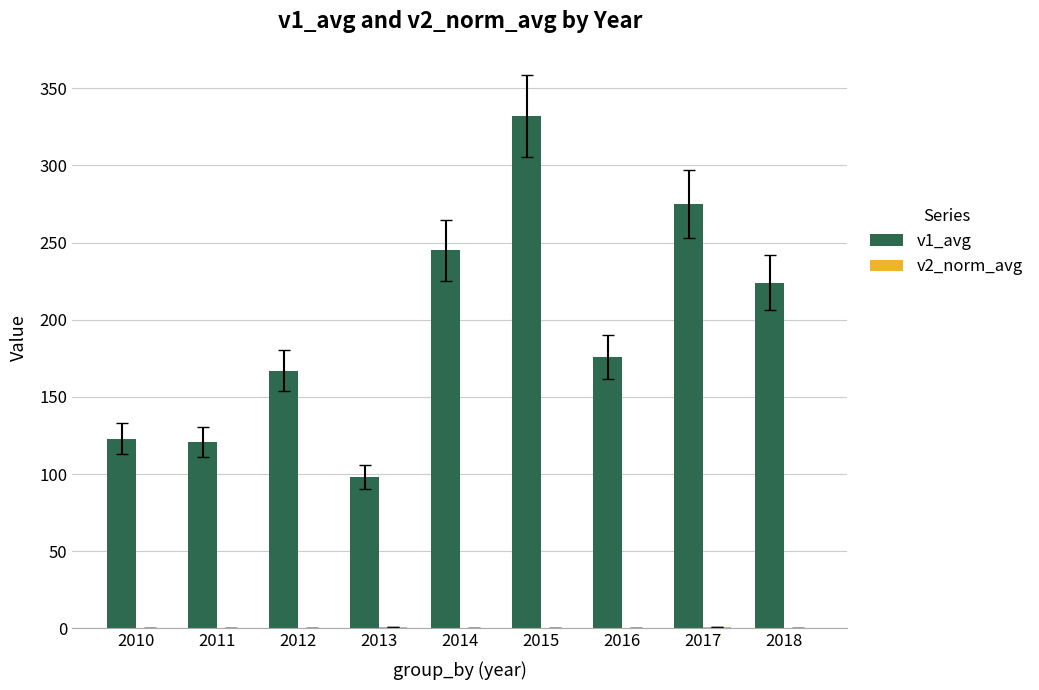

At which category is the sum across all series the highest?

2015